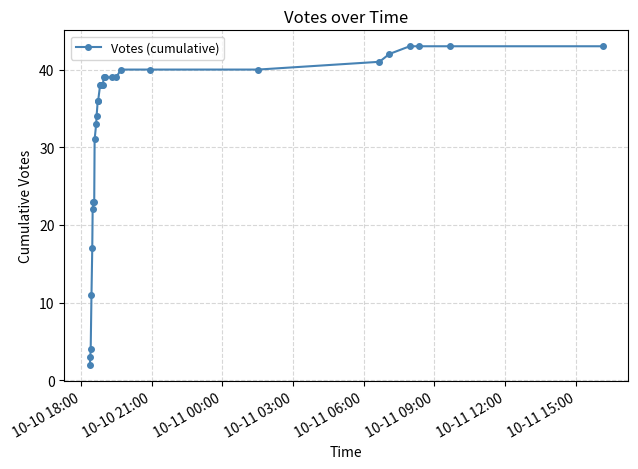

What is the value of the 32nd point from the left?

43